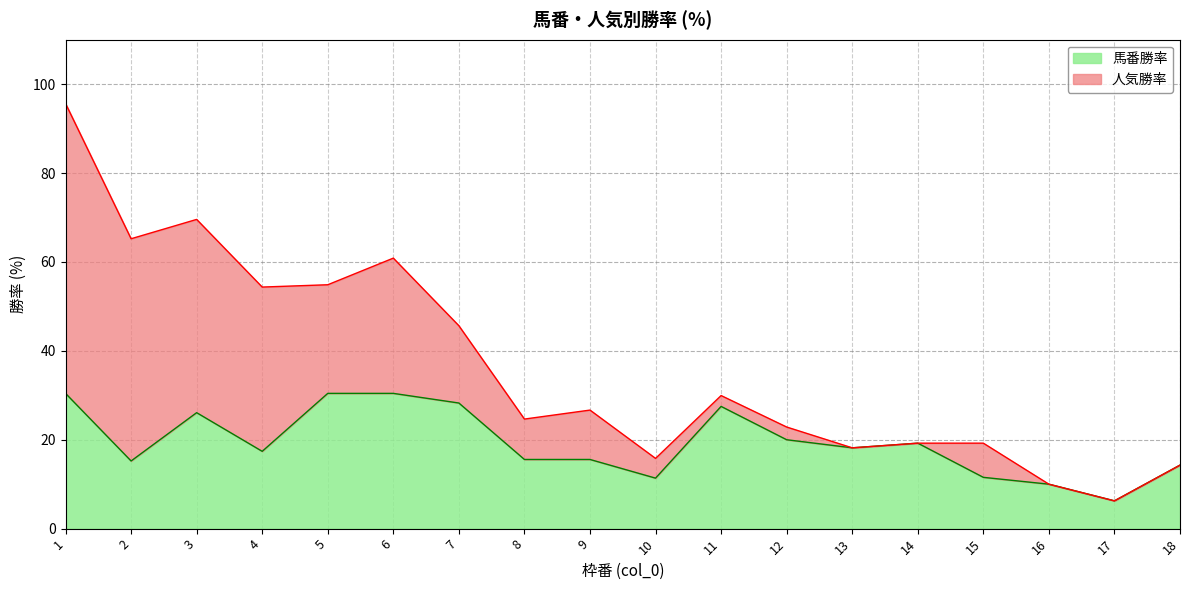

Reading left to right, list all the values displayed in this chart.

1=30.4	2=15.2	3=26.1	4=17.4	5=30.4	6=30.4	7=28.3	8=15.6	9=15.6	10=11.4	11=27.5	12=20.0	13=18.2	14=19.2	15=11.5	16=10.0	17=6.2	18=14.3